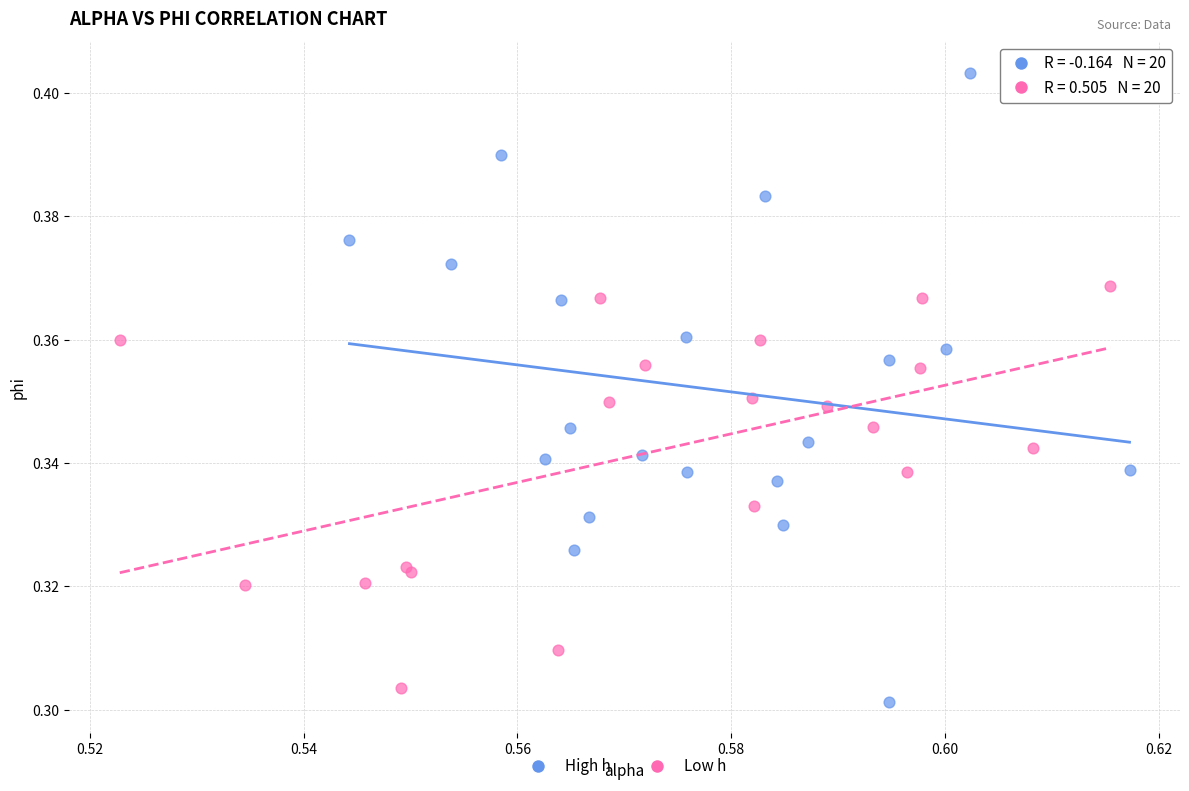

Which series reaches the maximum Y coordinate?

High h